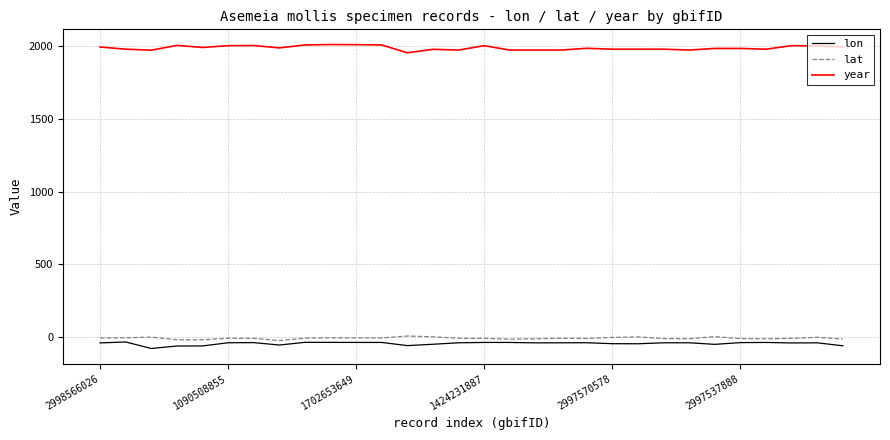

True or false: year and lat intersect in this chart.

False